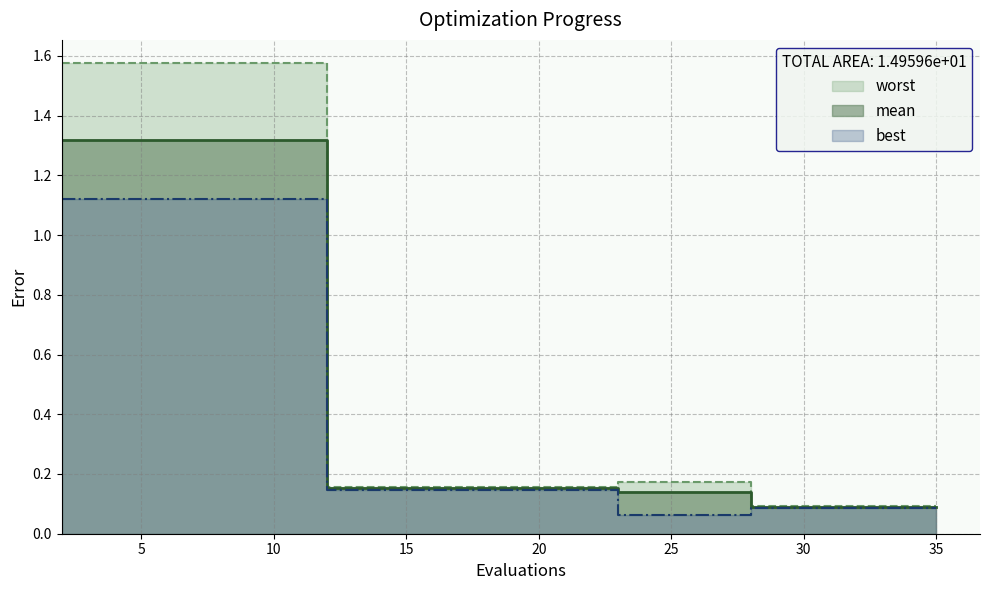

Reading left to right, extract all data points from this chart.

mean: 1.3	1.3	1.3	1.3	1.3	0.2	0.2	0.2	0.2	0.2	0.2	0.1	0.1	0.1	0.1	0.1	0.1	0.1	0.1	0.1
best: 1.1	1.1	1.1	1.1	1.1	0.1	0.1	0.1	0.1	0.1	0.1	0.1	0.1	0.1	0.1	0.1	0.1	0.1	0.1	0.1
worst: 1.6	1.6	1.6	1.6	1.6	0.2	0.2	0.2	0.2	0.2	0.2	0.2	0.2	0.2	0.1	0.1	0.1	0.1	0.1	0.1